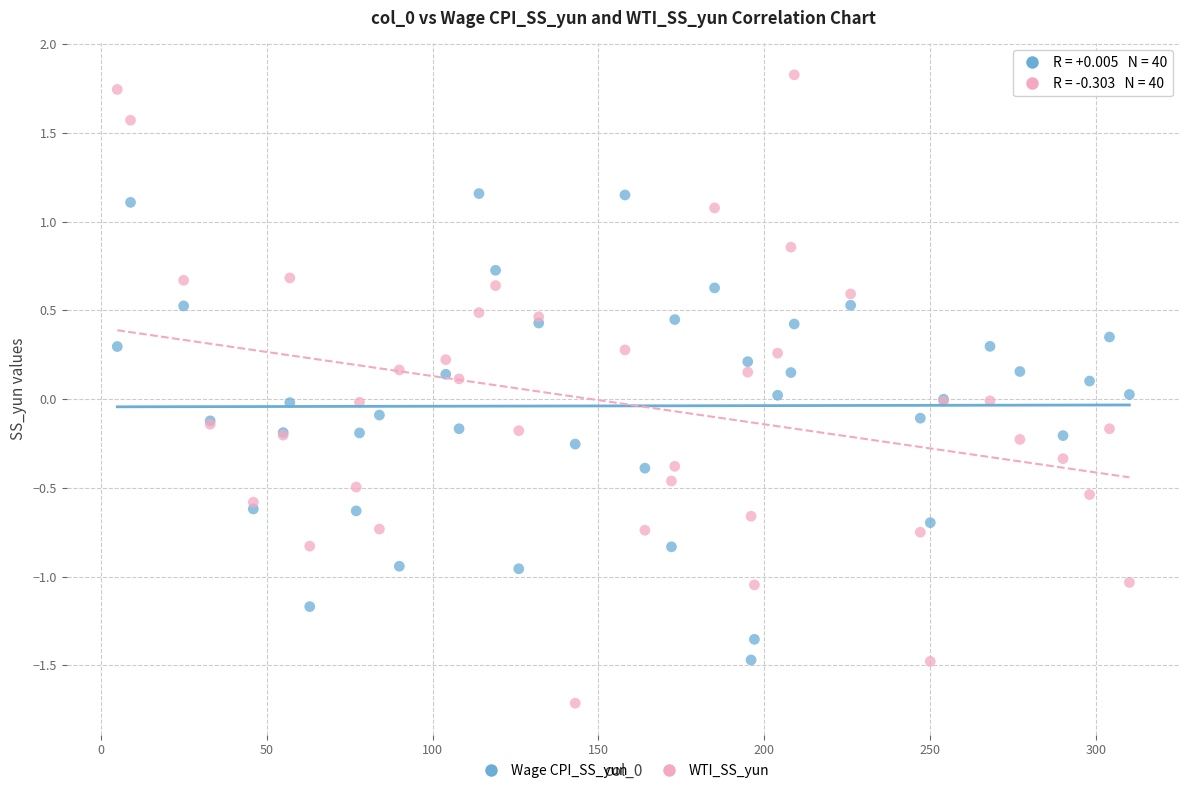

Which series reaches the minimum Y coordinate?

WTI_SS_yun